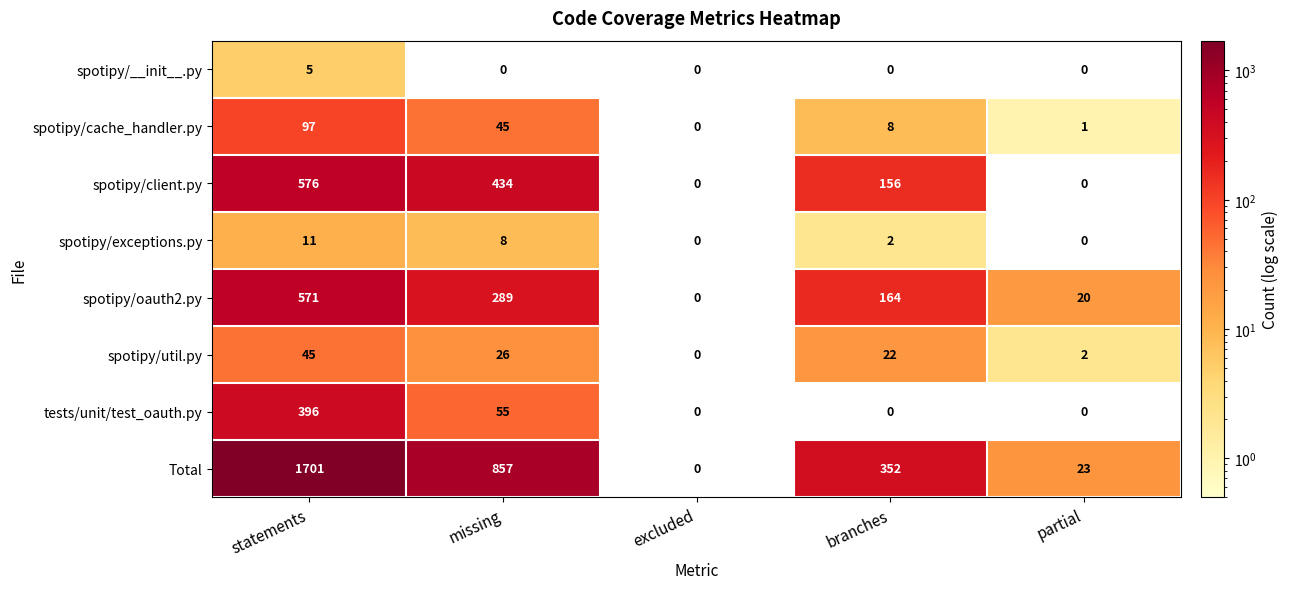

What is the sum of the spotipy/util.py values at excluded and statements?

45